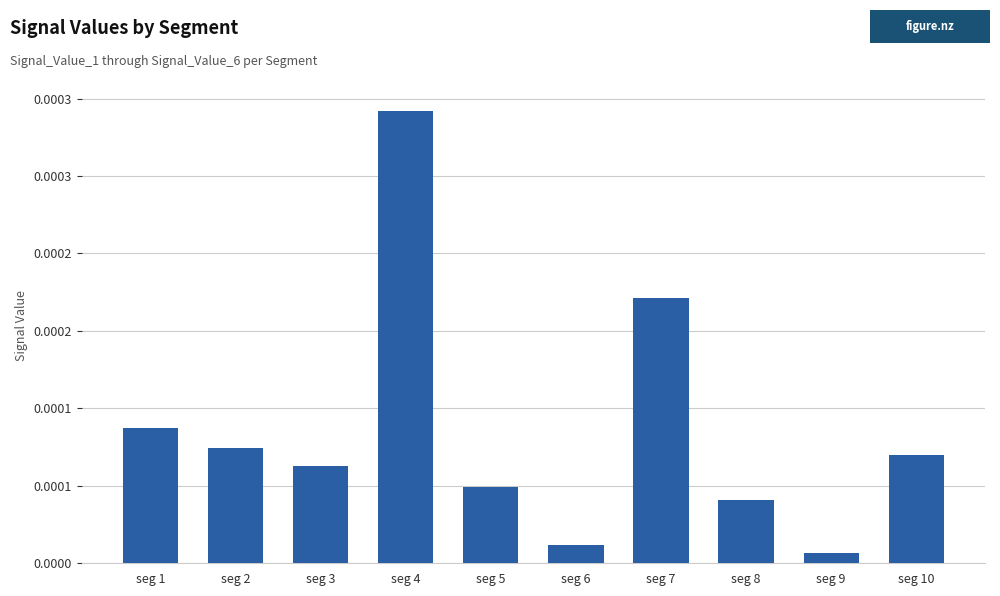

Are the bars horizontal?

No